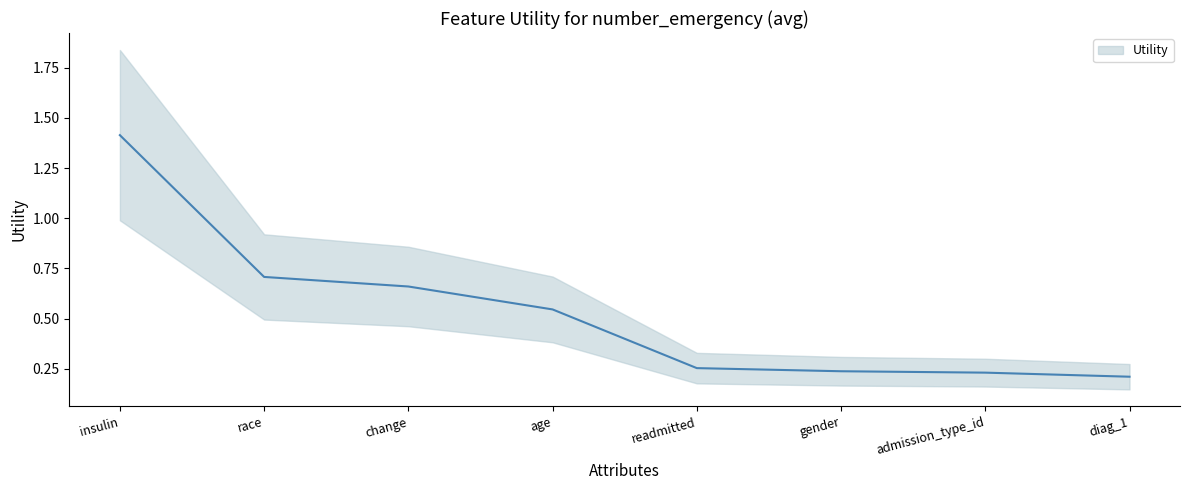

What is the greatest value displayed?

1.4